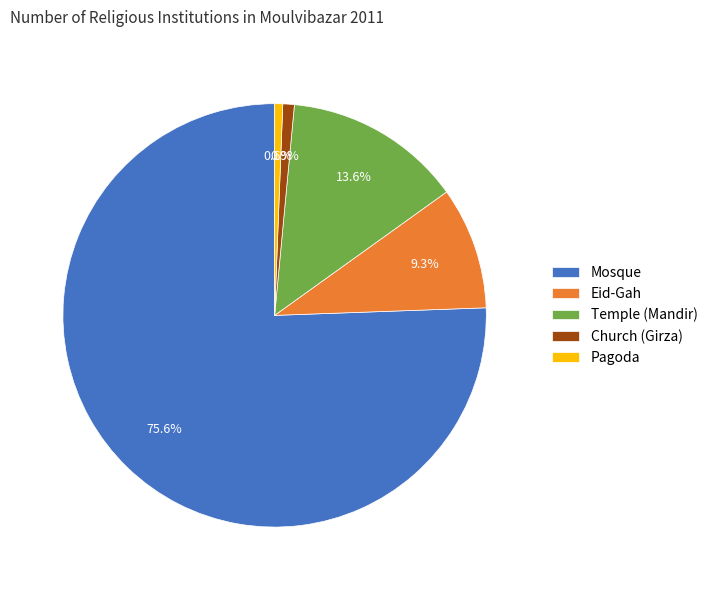

The Eid-Gah slice represents 1% of the pie. True or false?

False